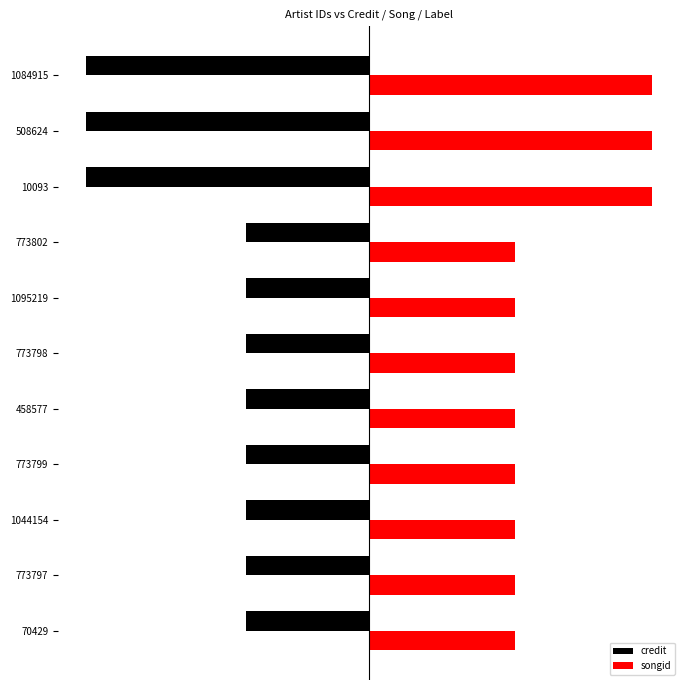

What is the value of the songid bar at the 3rd from the left?

0.5